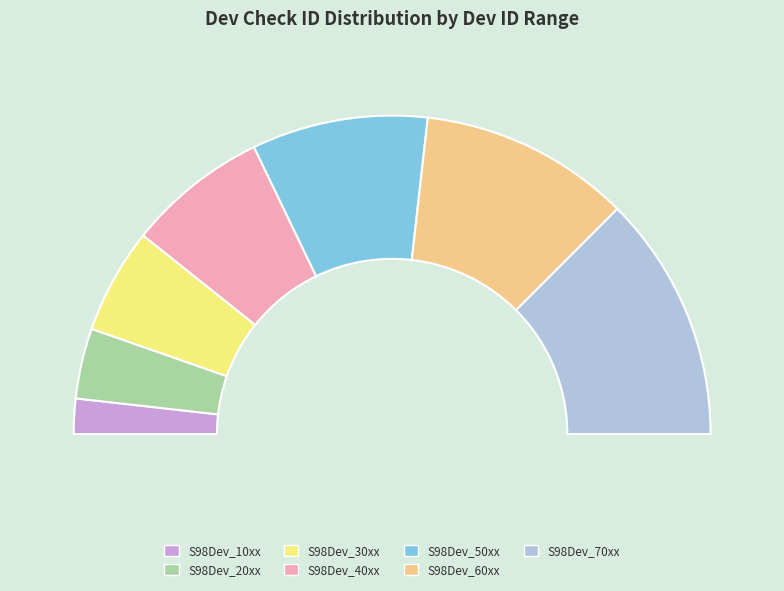

How many slices are in this pie chart?

7